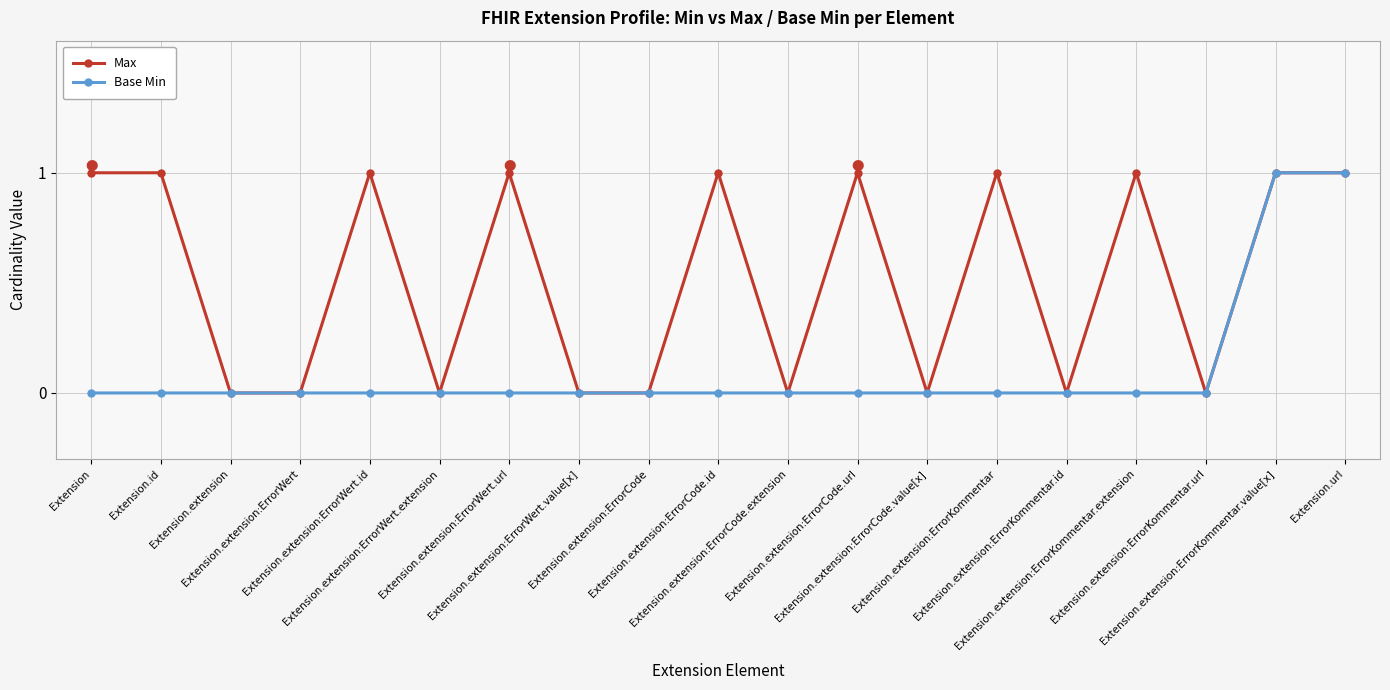

True or false: Max has more than 2 interior local peaks.

True